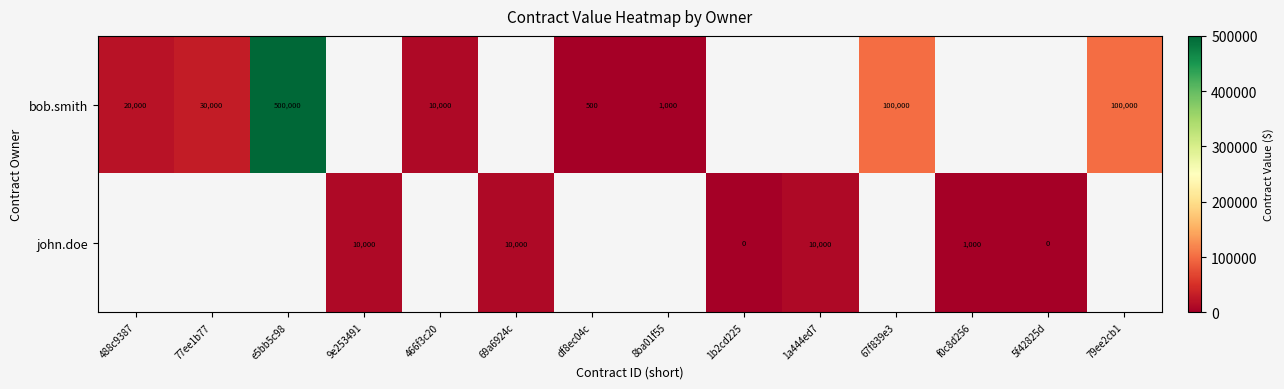

Is it true that bob.smith equals 13215 at 488c9387?

False